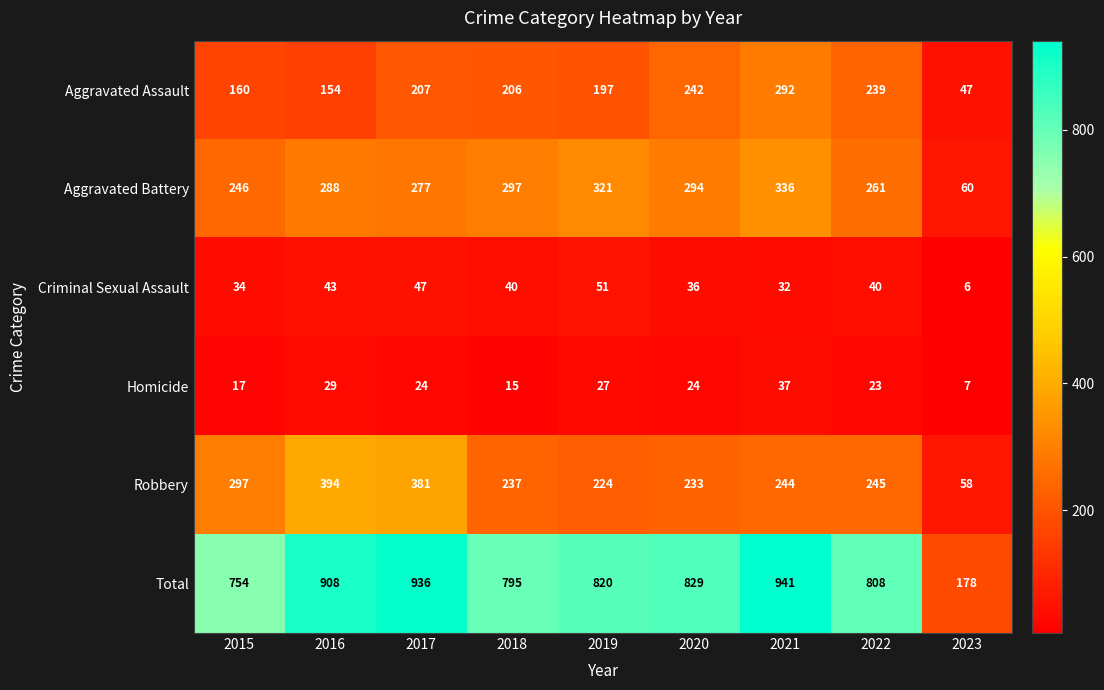

What is the difference between the maximum and minimum values in the Aggravated Battery series?

276